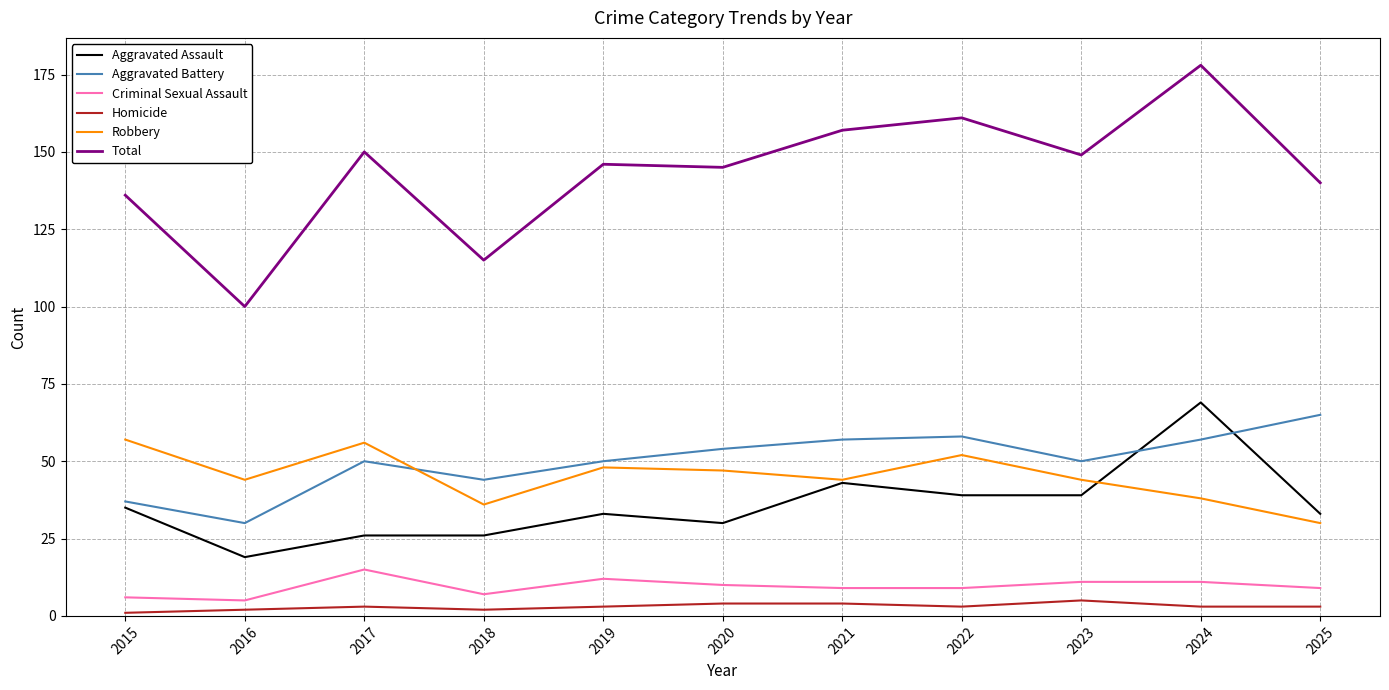

True or false: Criminal Sexual Assault has a value of 11 at 2023.

True